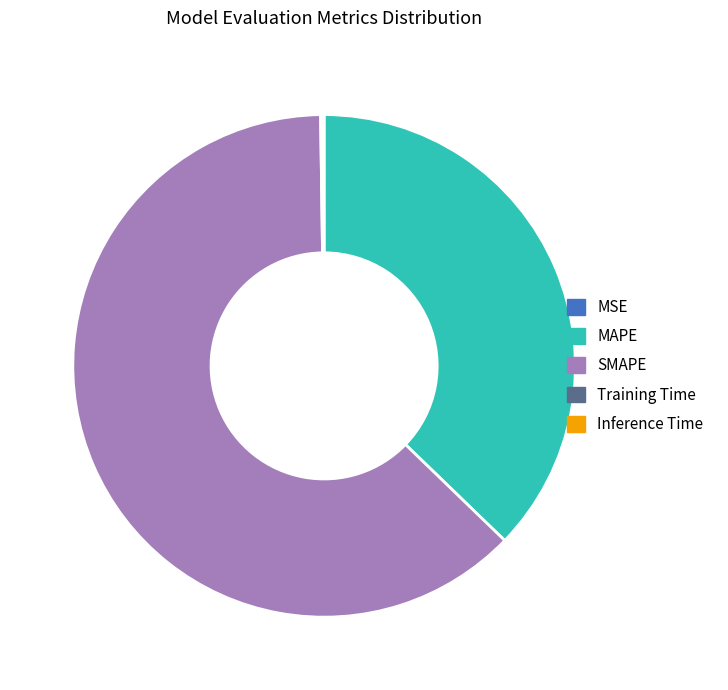

Which slice is the largest?

SMAPE